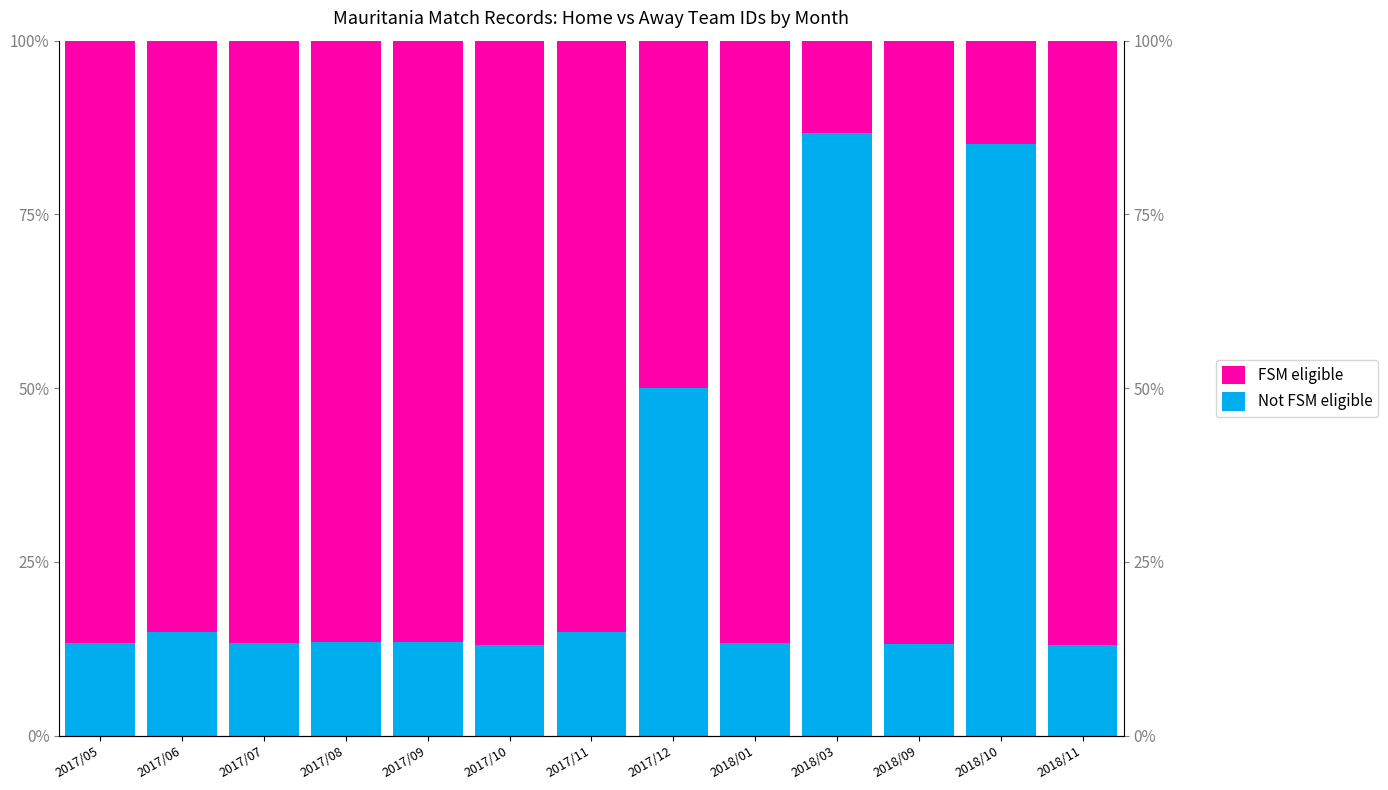

Which series has the largest range (max minus min)?

Not FSM eligible